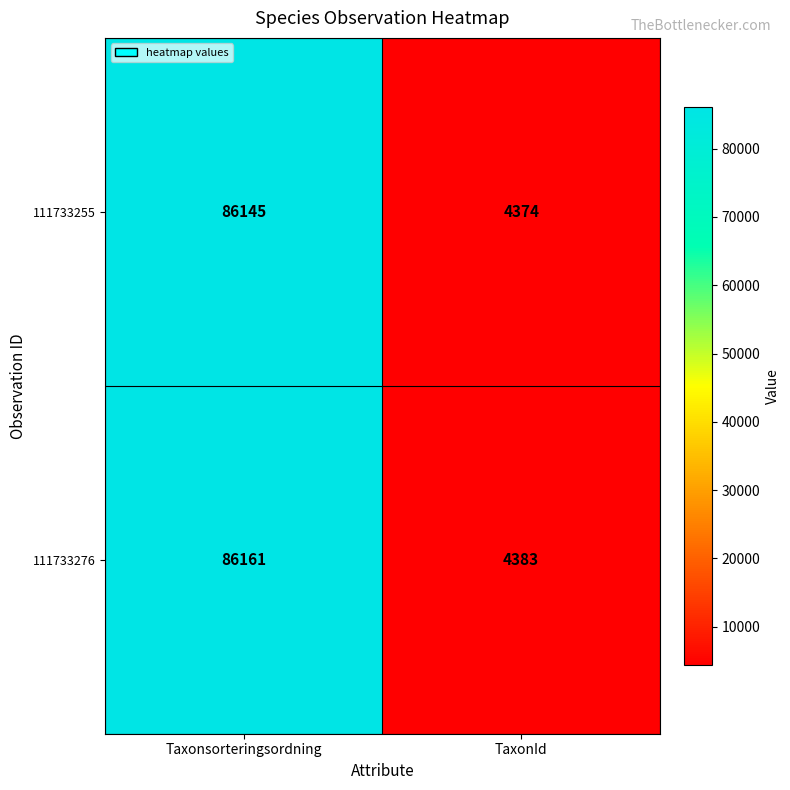

What is the average value of the 111733276 series?

45272